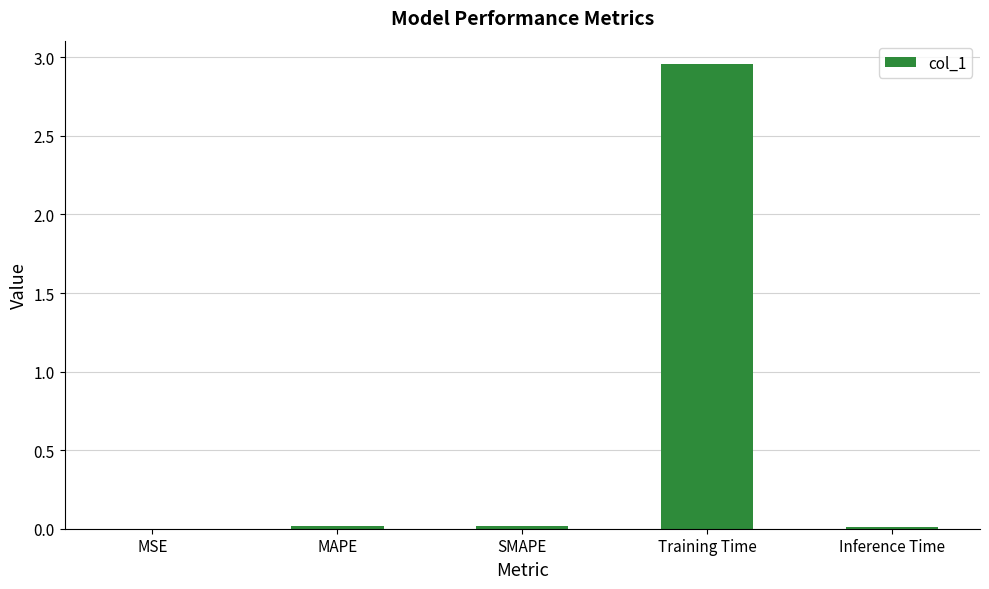

Is it true that the value at SMAPE is 0.0?

True